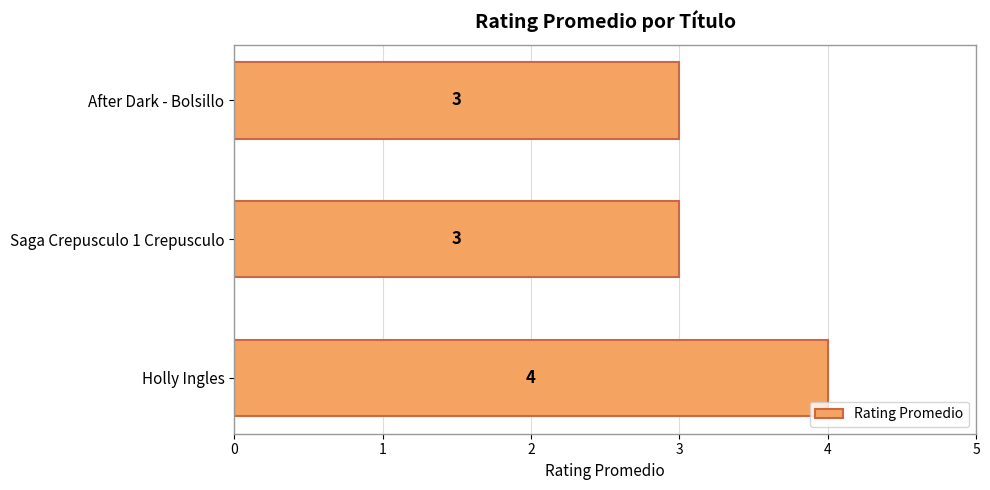

What is the greatest value displayed?

4